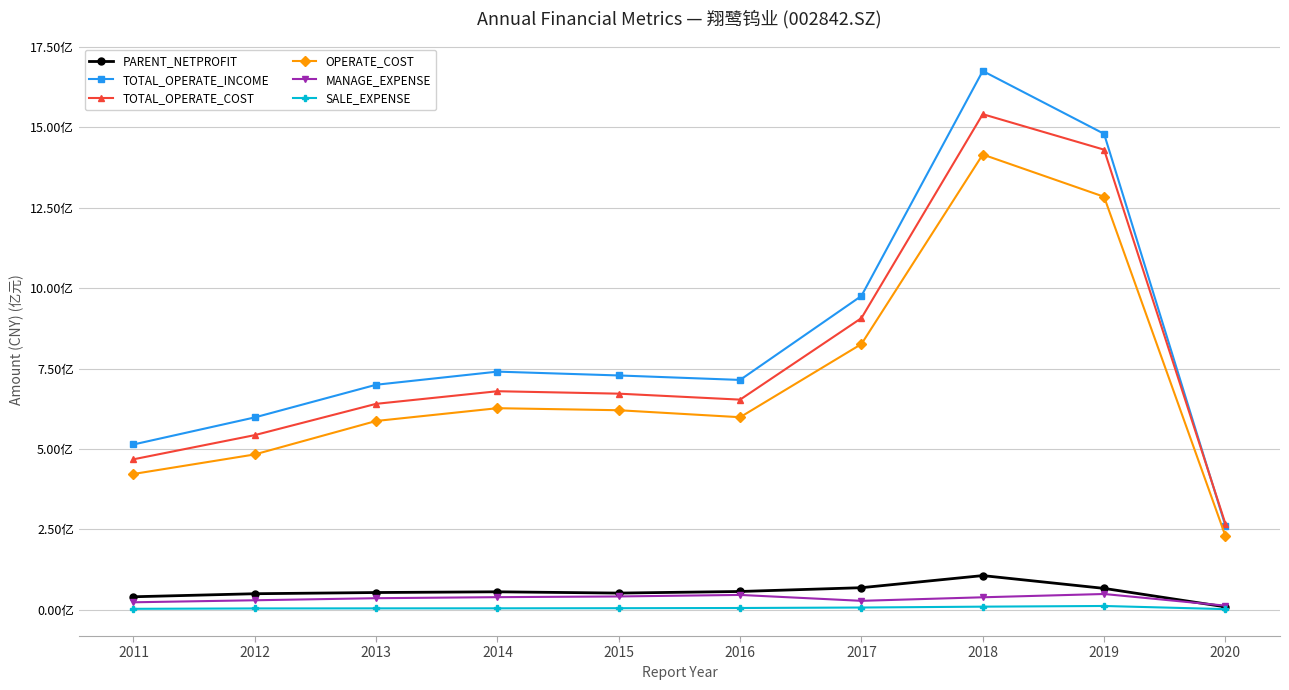

What is the smallest value displayed?

2279488.0